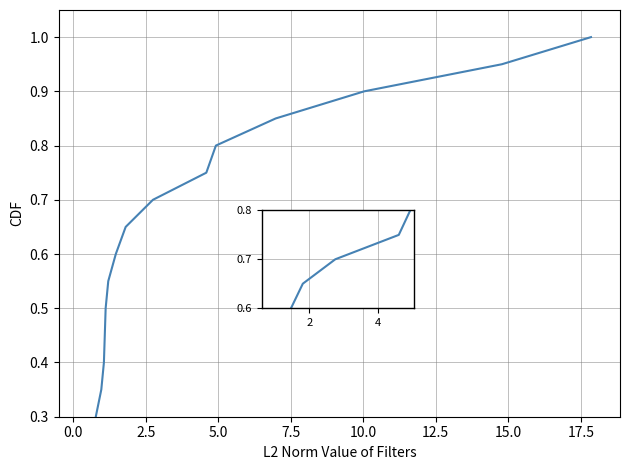

Which has a higher value, 10.0 or 14?

14